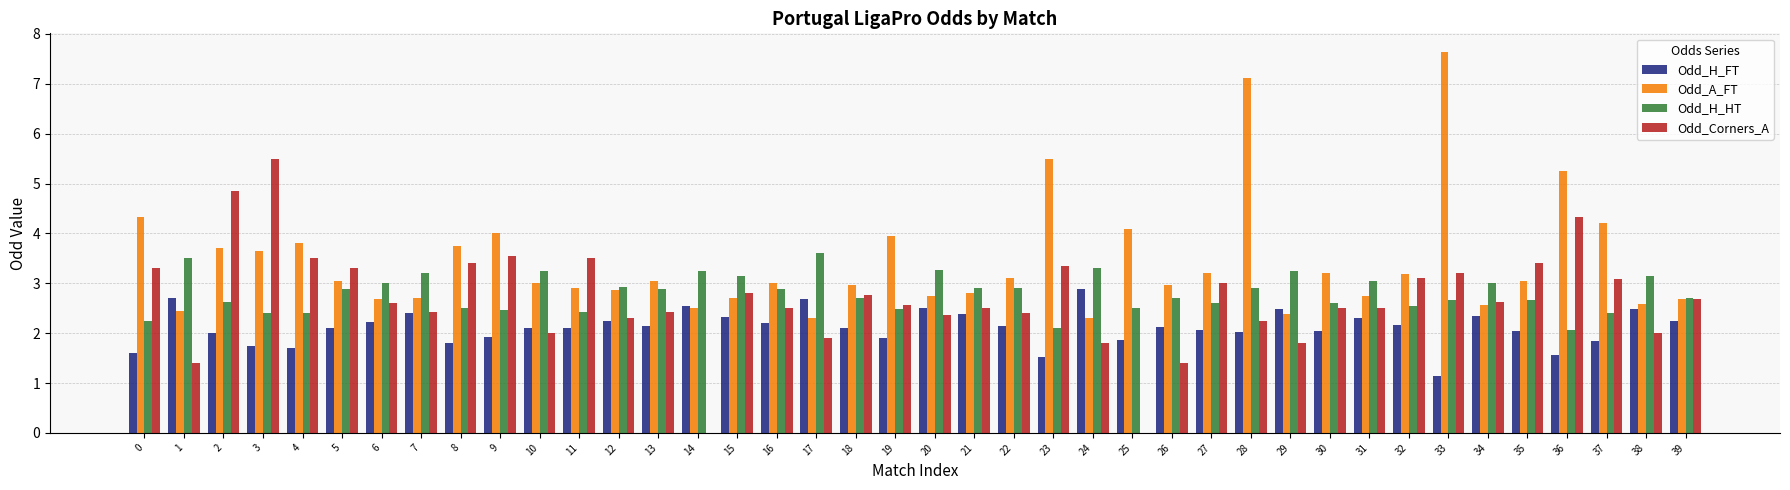

Count the number of categories in the chart.

40